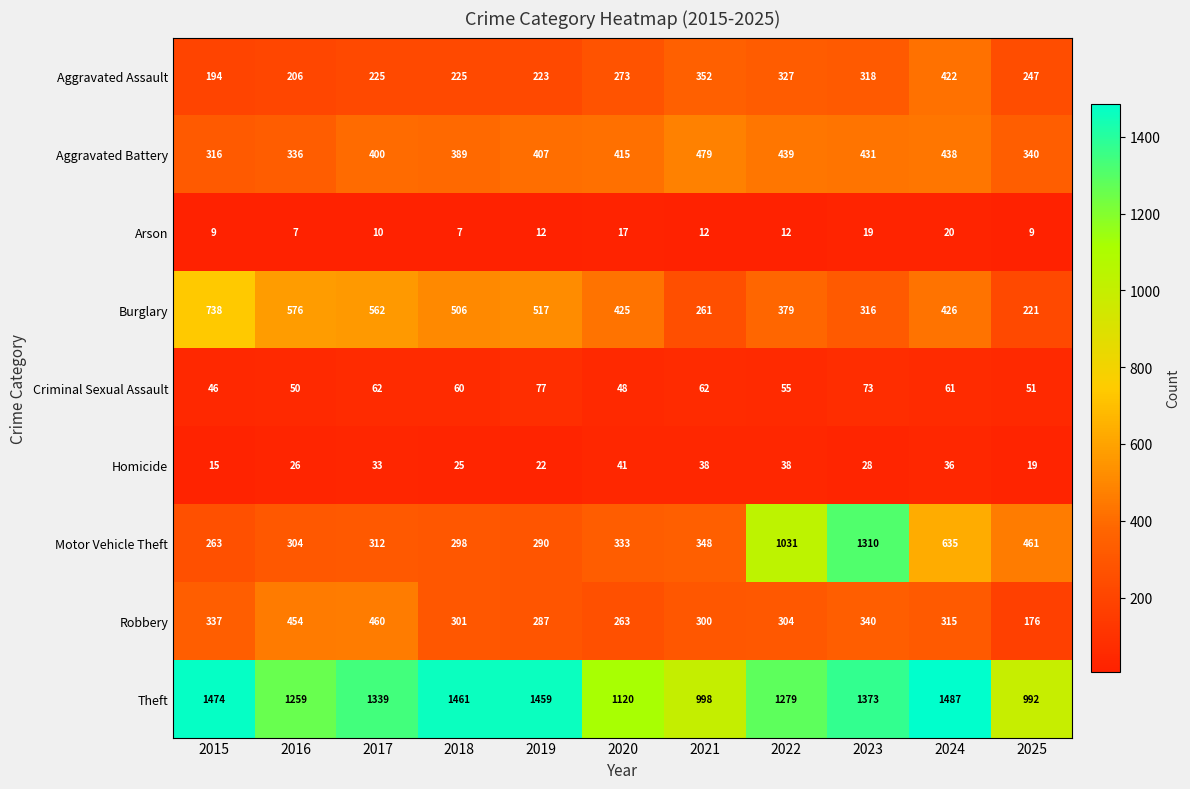

Which series has the largest total across all categories?

Theft